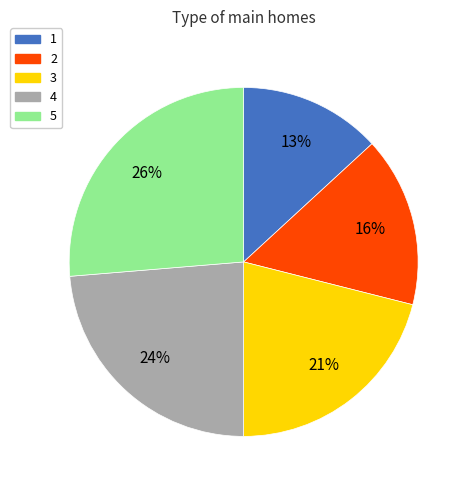

To the nearest percent, what portion does 3 represent?

21%